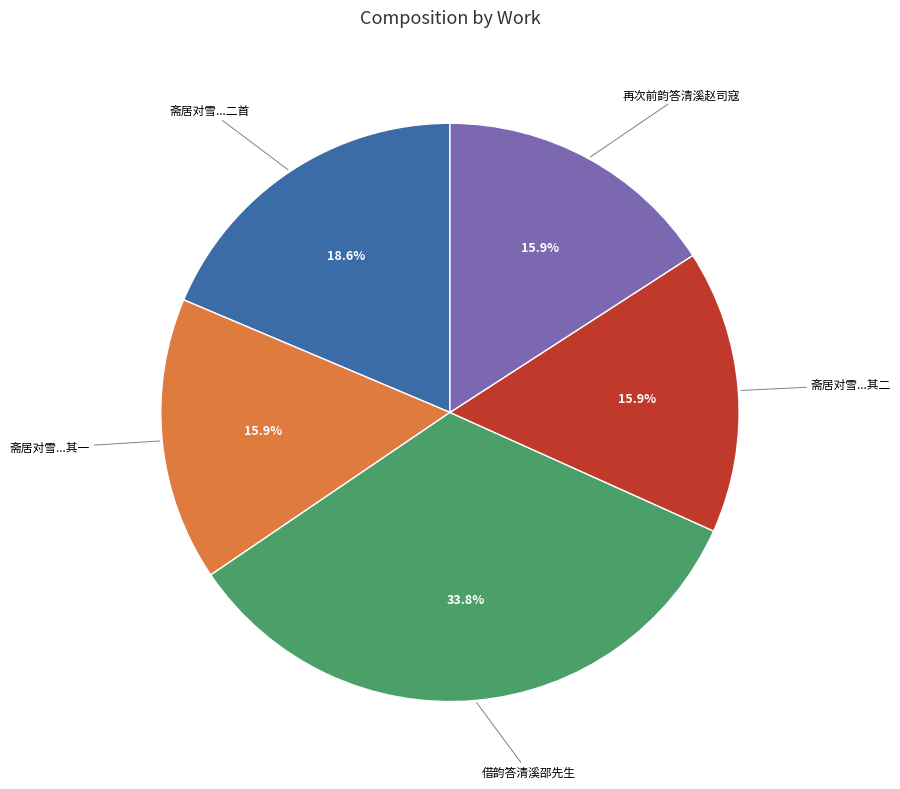

Is there a majority slice in this chart?

No